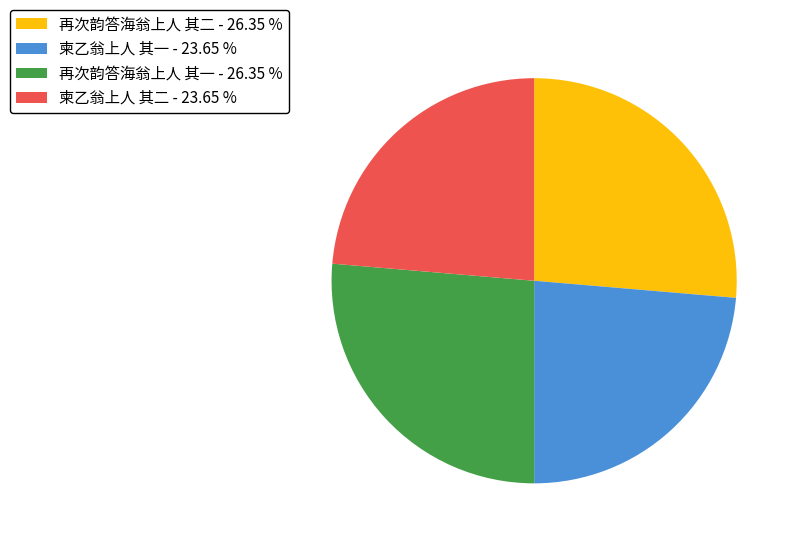

Which has a higher value, 再次韵答海翁上人 其一 - 26.35 % or 柬乙翁上人 其一 - 23.65 %?

再次韵答海翁上人 其一 - 26.35 %